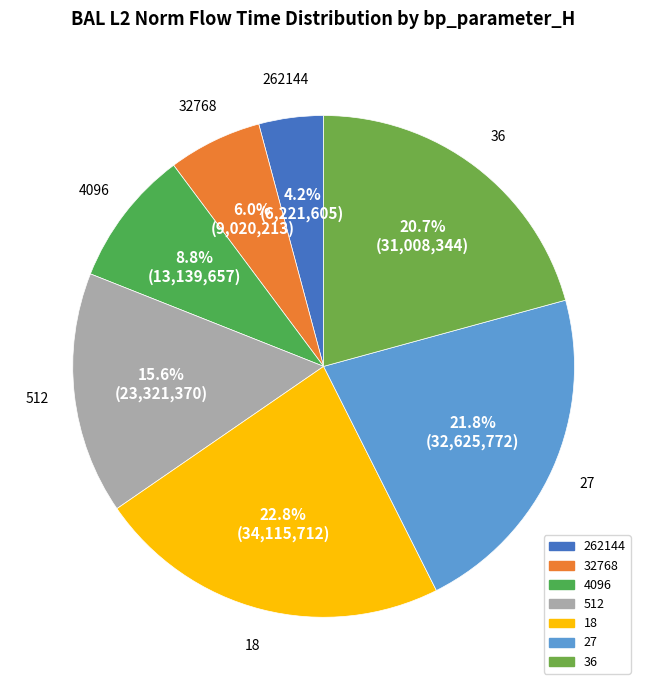

Does 4096 represent more than half of the total?

No